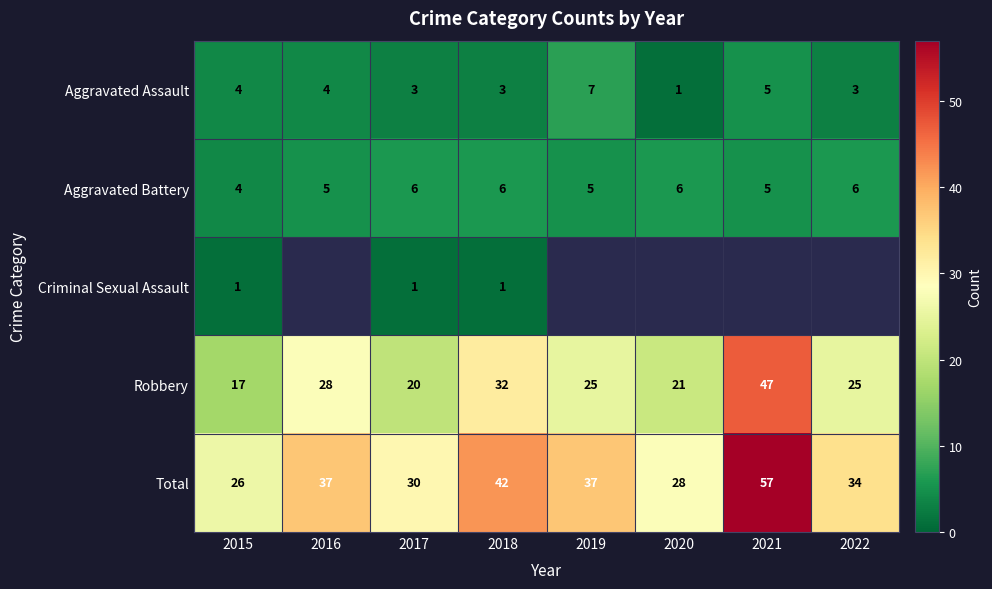

At how many categories does at least one series exceed 9?

8